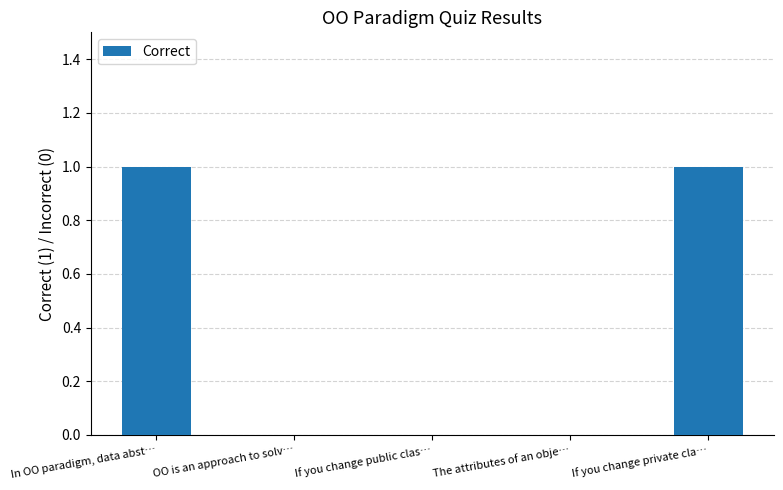

Is it true that the value at The attributes of an obje… is 0?

True